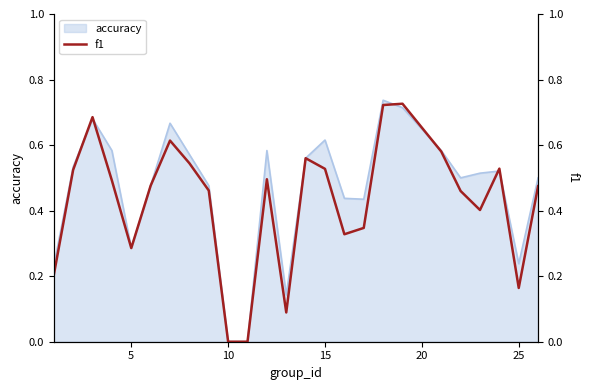

The value of accuracy at 5 is 0.4. True or false?

False